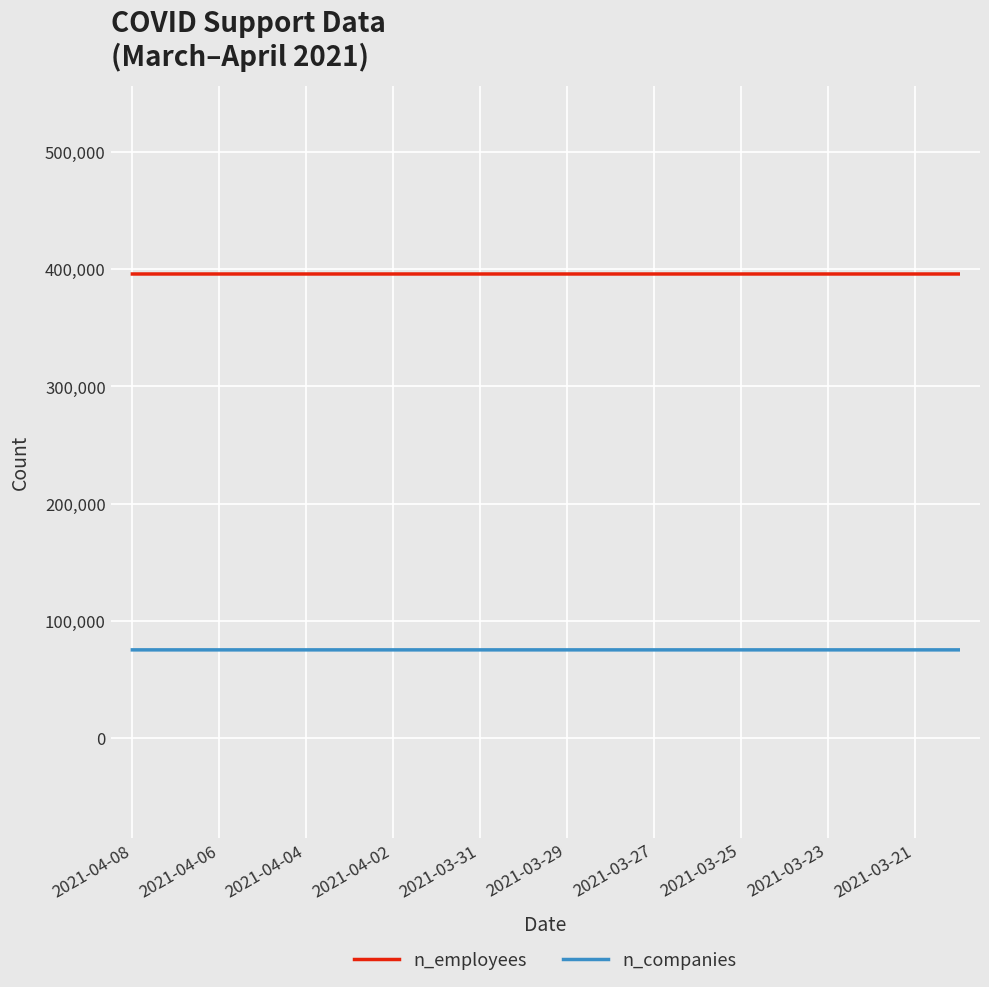

What is the lowest value of the n_employees series?

395972